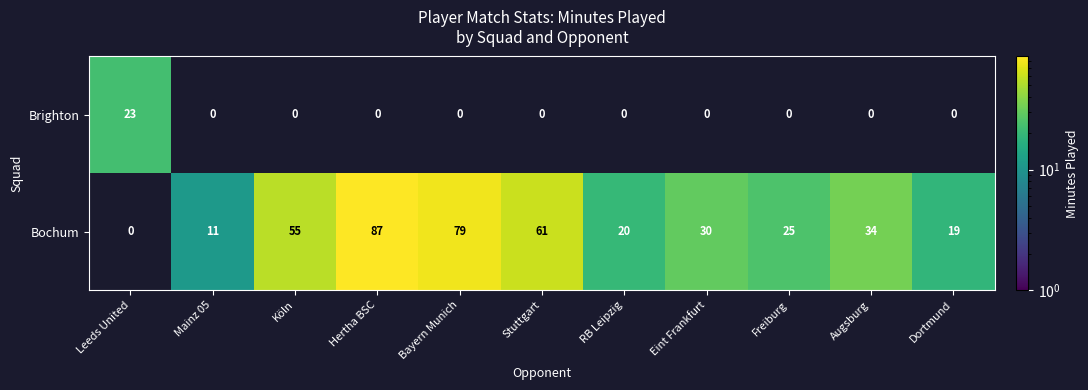

Reading left to right, list all the values displayed in this chart.

Brighton: 23	0	0	0	0	0	0	0	0	0	0
Bochum: 0	11	55	87	79	61	20	30	25	34	19